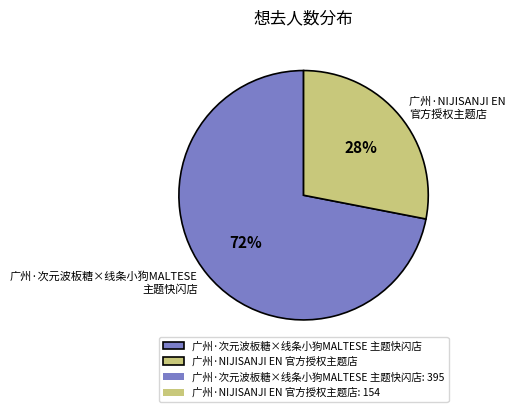

How many slices are in this pie chart?

2